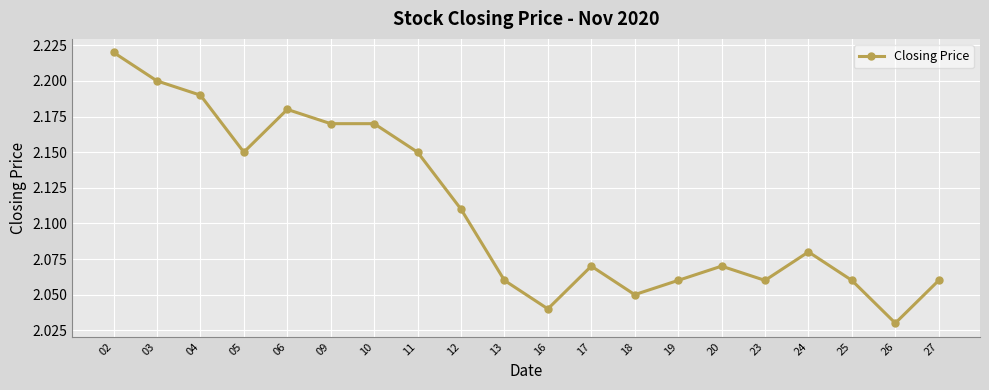

True or false: the data has more than 1 interior local peaks.

True